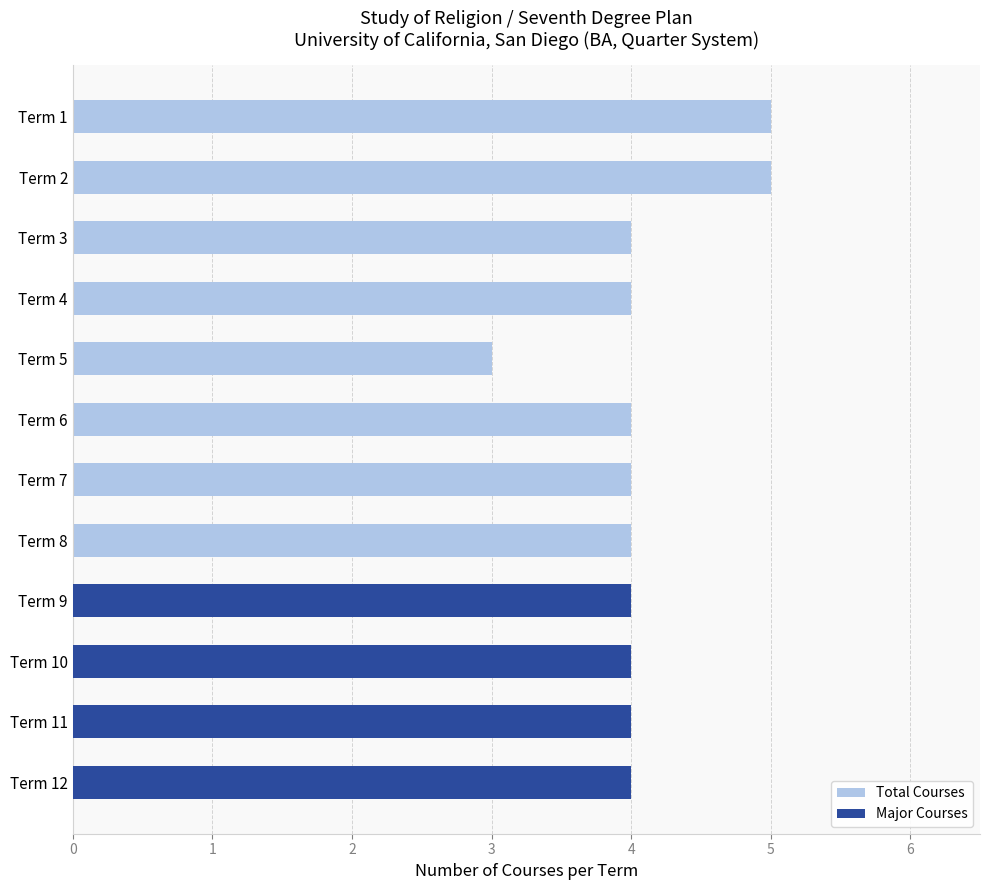

What is the sum of all Major Courses values?

16